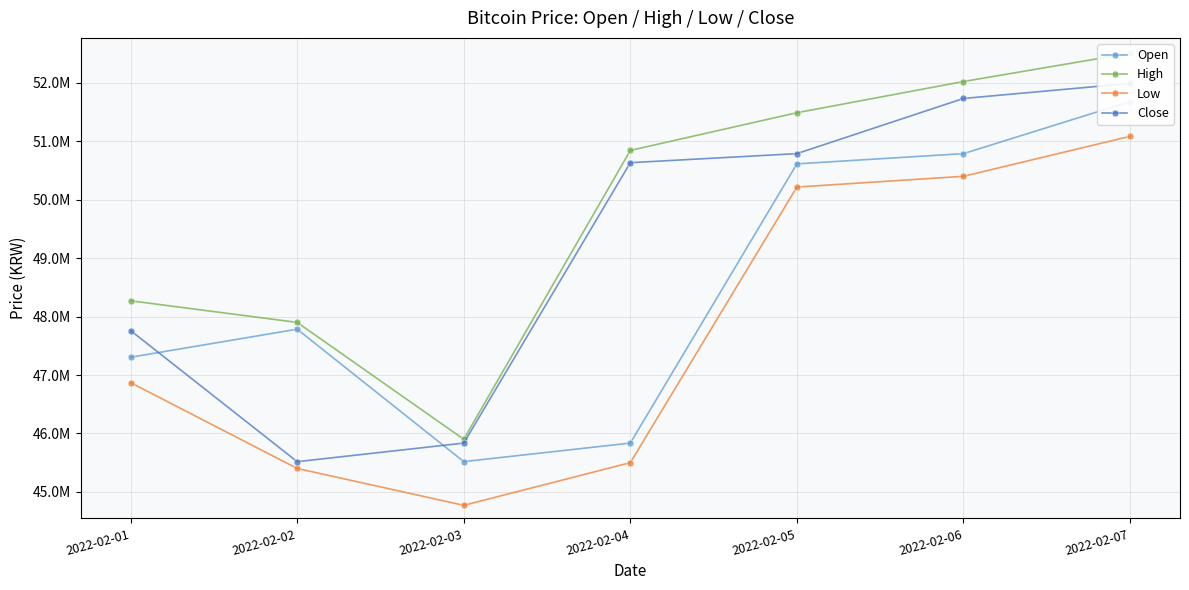

How many distinct data groups are displayed?

4